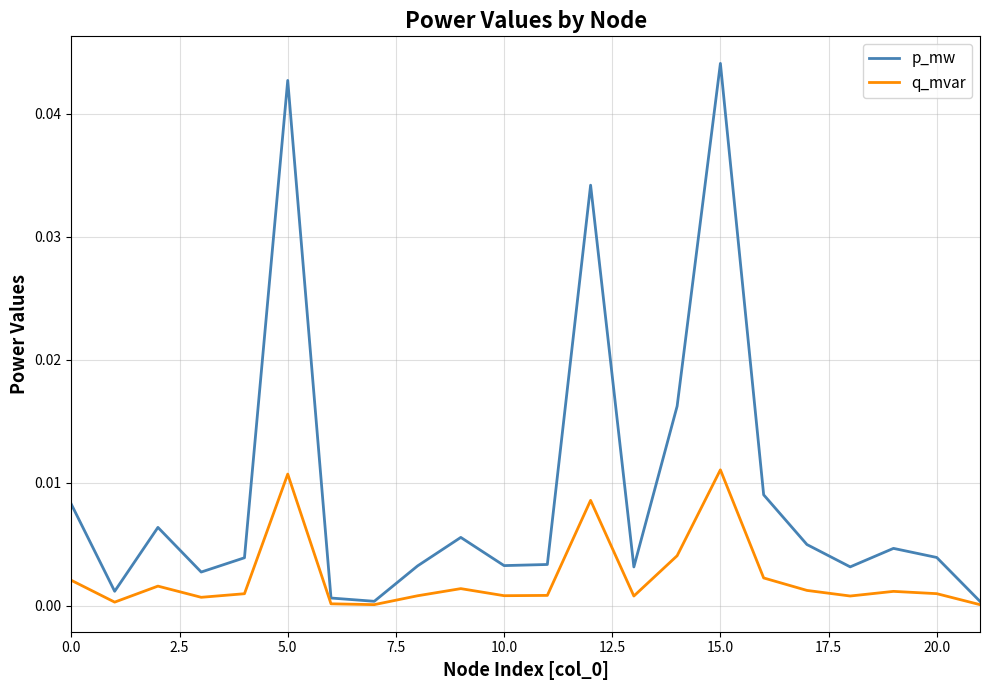

How many distinct data groups are displayed?

2